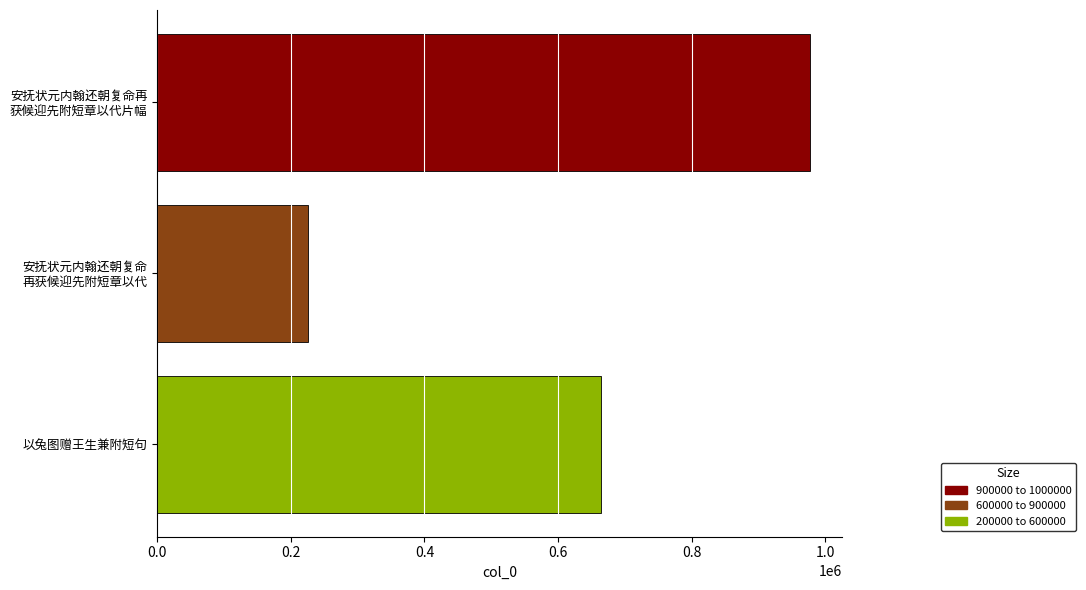

How many data points are less than 664536?

1